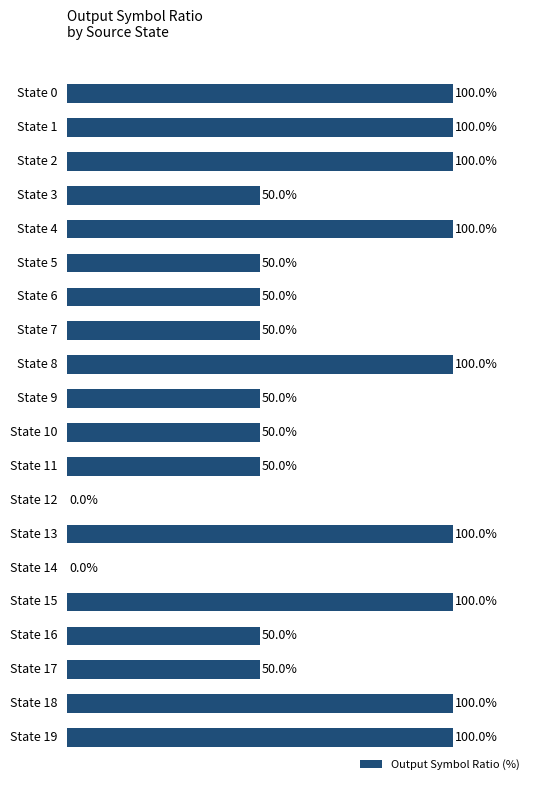

Which has a higher value, State 8 or State 5?

State 8